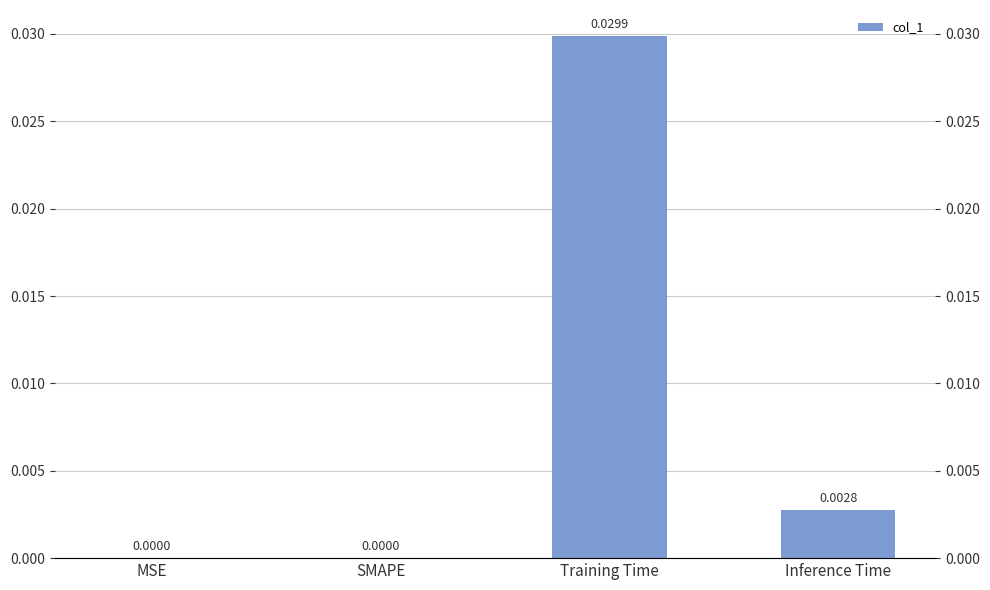

Rank the categories by value from lowest to highest.

MSE, SMAPE, Inference Time, Training Time